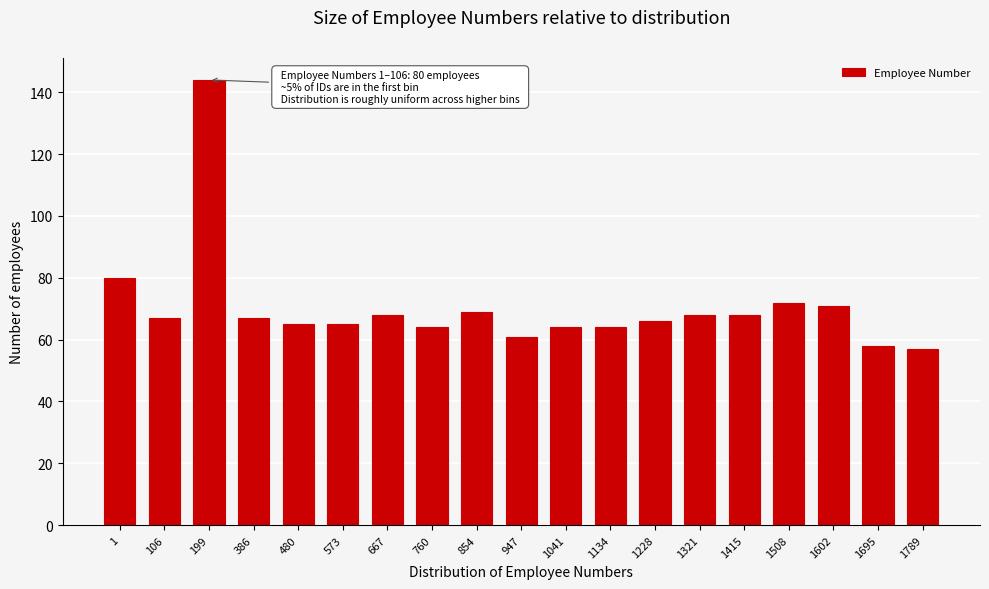

Reading left to right, what are all the values shown in this chart?

1=80	106=67	199=144	386=67	480=65	573=65	667=68	760=64	854=69	947=61	1041=64	1134=64	1228=66	1321=68	1415=68	1508=72	1602=71	1695=58	1789=57